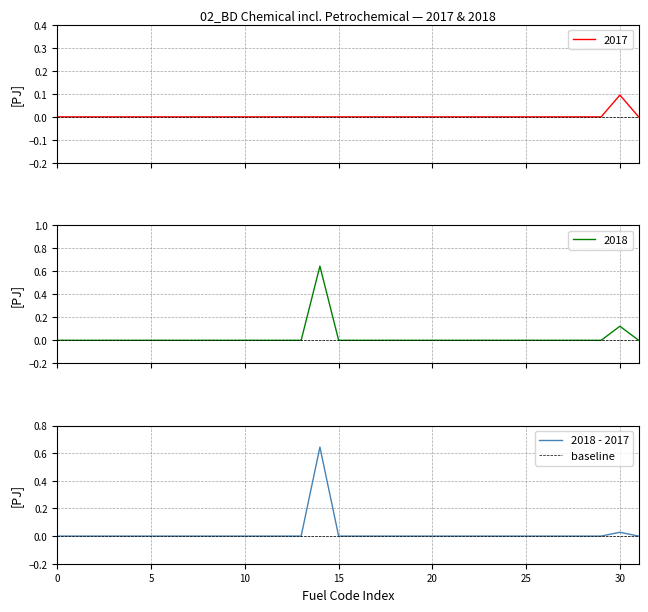

What position from the right is 16_4_municipal_solid_waste_nonrenewable?

6